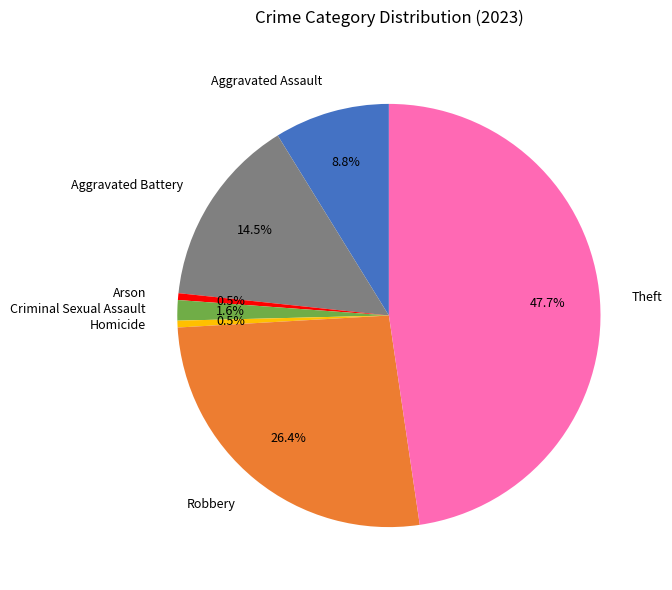

The Robbery slice represents 26% of the pie. True or false?

True